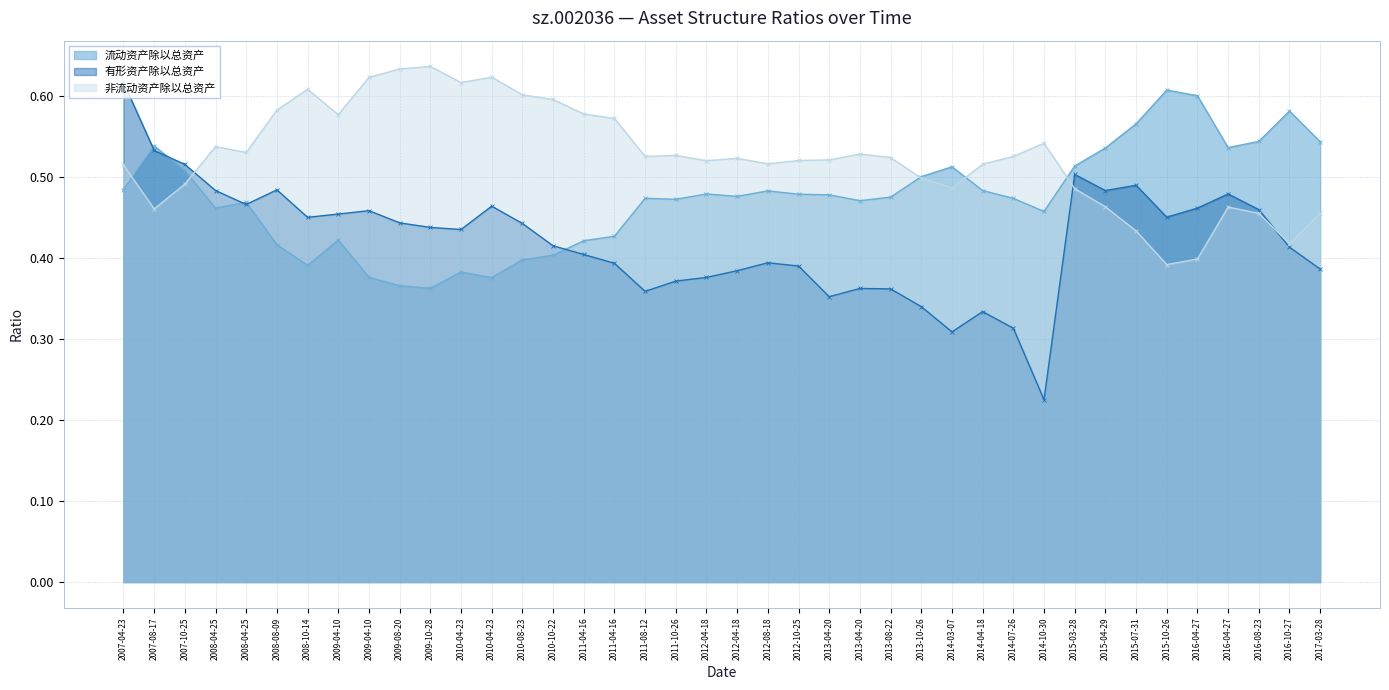

Rank the series at 2013-08-22 from lowest to highest value.

有形资产除以总资产 (line), 流动资产除以总资产 (line), 非流动资产除以总资产 (line)